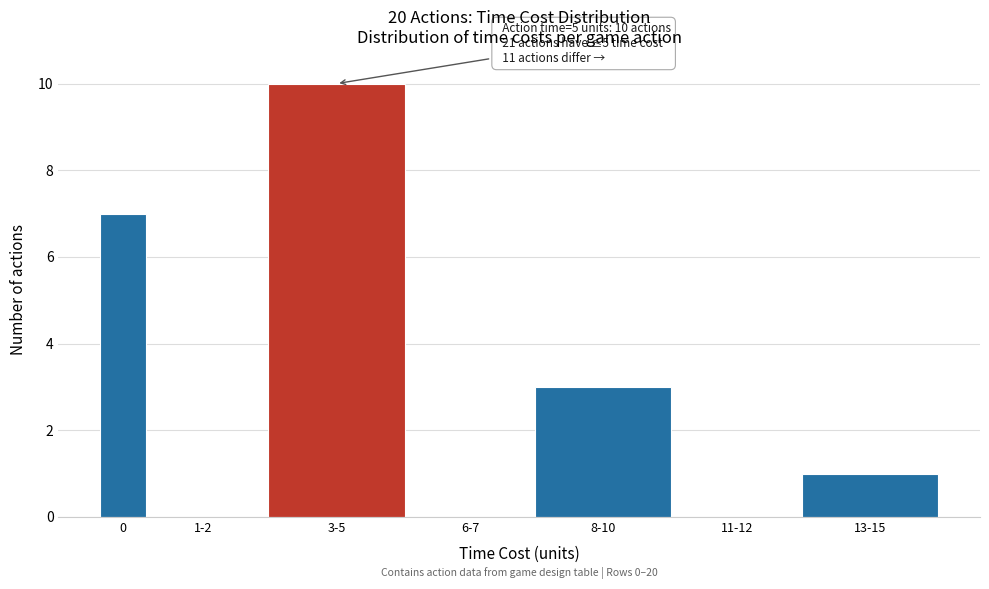

Reading left to right, transcribe all the data shown in this chart.

0=7	1-2=0	3-5=10	6-7=0	8-10=3	11-12=0	13-15=1